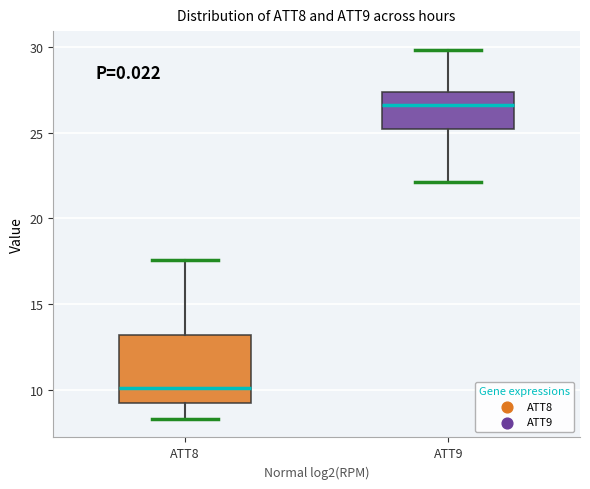

Reading left to right, read every box against the y-axis: the position of its median line, the range the box covers, and the ends of its whiskers. The values are not printed on the chart, so give them approximately, as read against the axis.

ATT8: median 10.0, box 9.0 to 13.0, whiskers 8.5 to 17.5
ATT9: median 26.5, box 25.0 to 27.5, whiskers 22.0 to 30.0